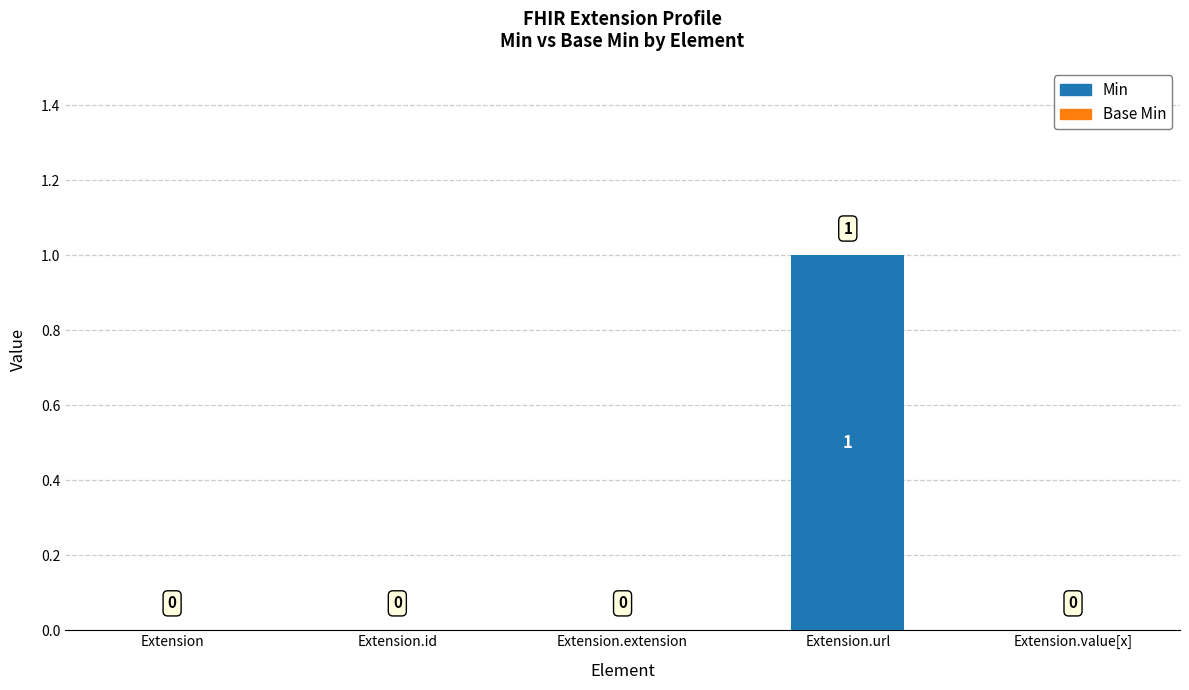

At which category does the chart reach its peak across all series?

Extension.url